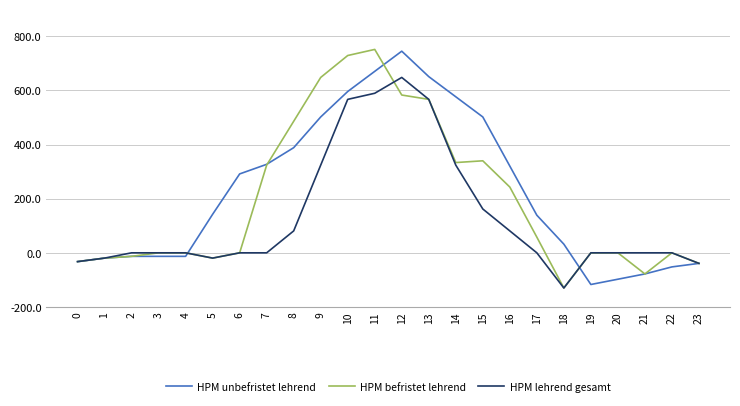

At how many categories does at least one series exceed 397?

8